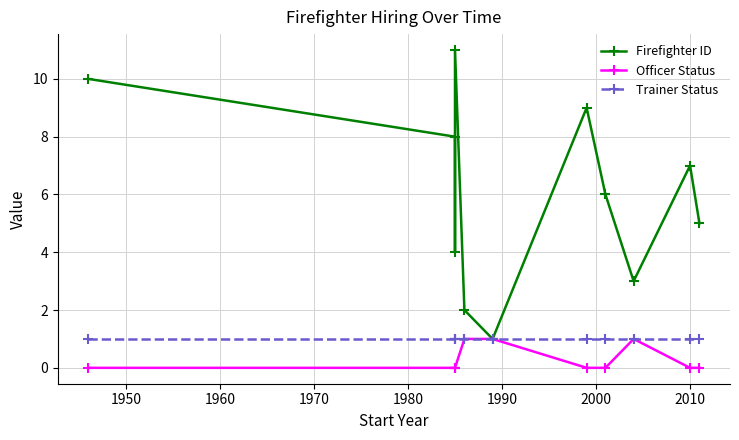

True or false: Officer Status and Firefighter ID intersect in this chart.

False